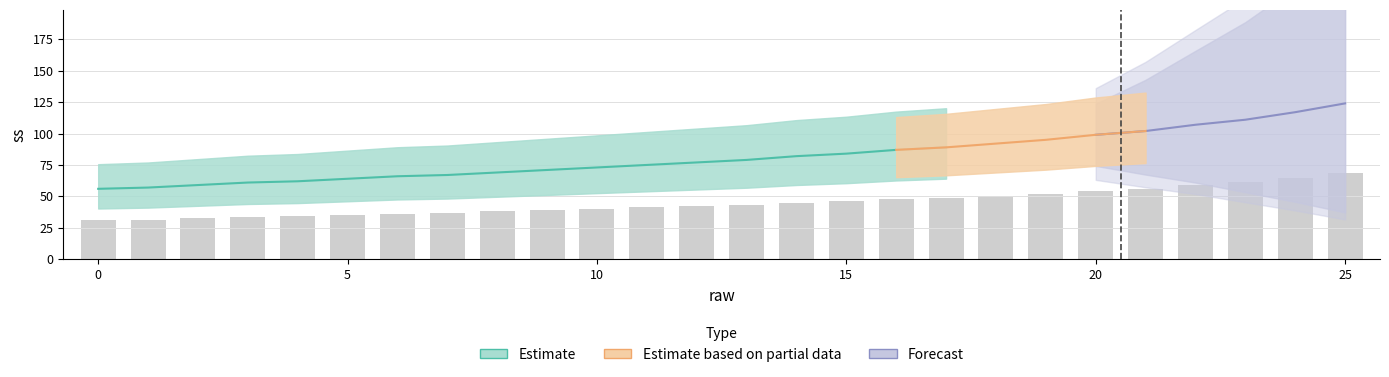

Where is the data nearest to the value 49?

17